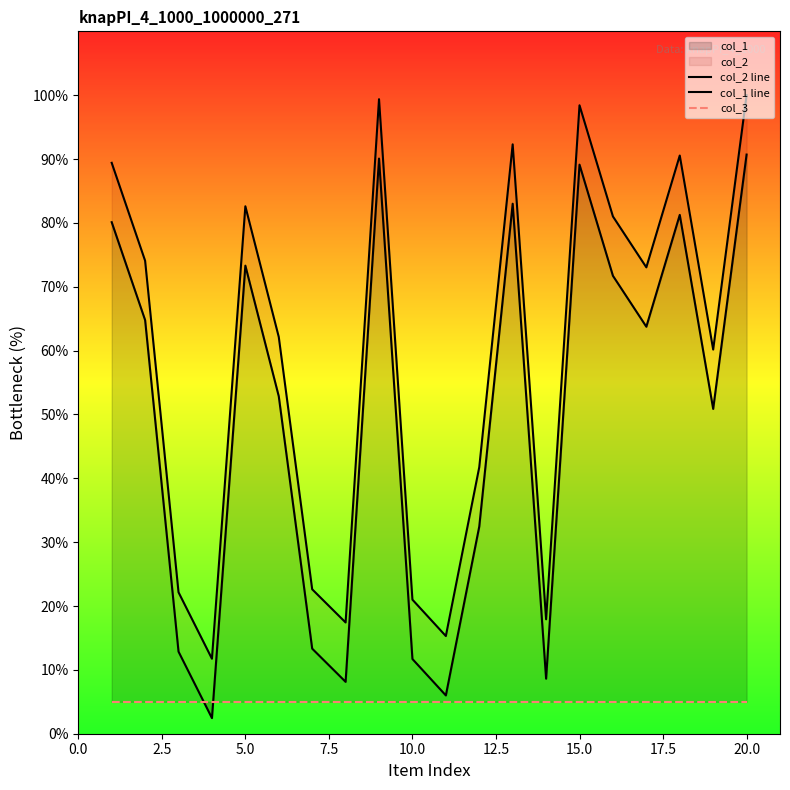

How many interior local peaks does the col_1 line series have?

5